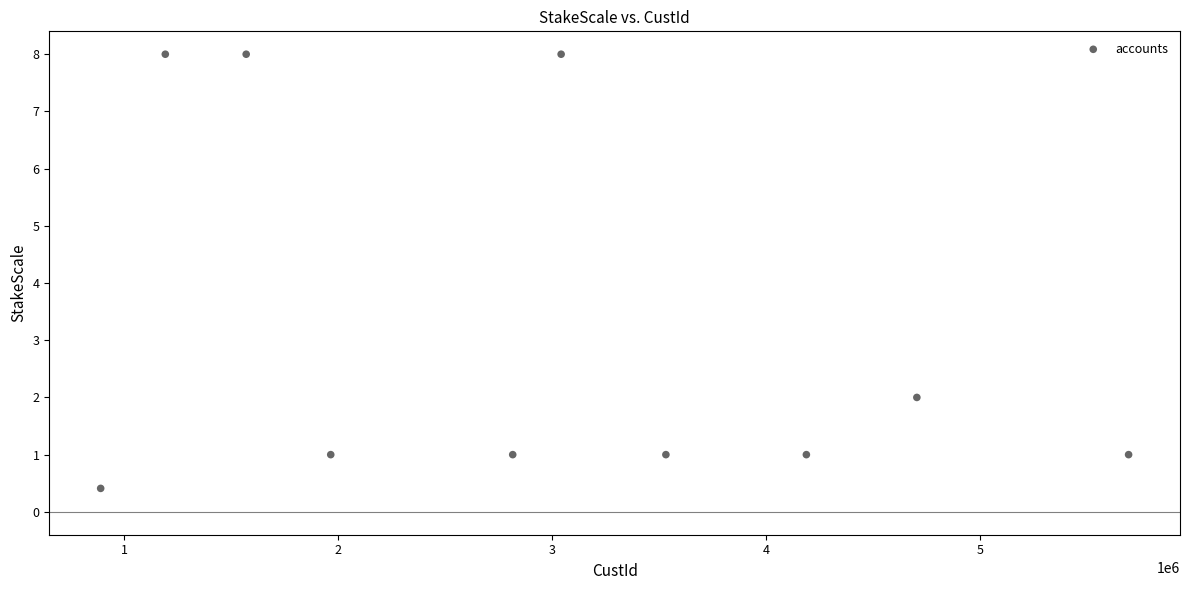

What is the average X value?

2959481.5